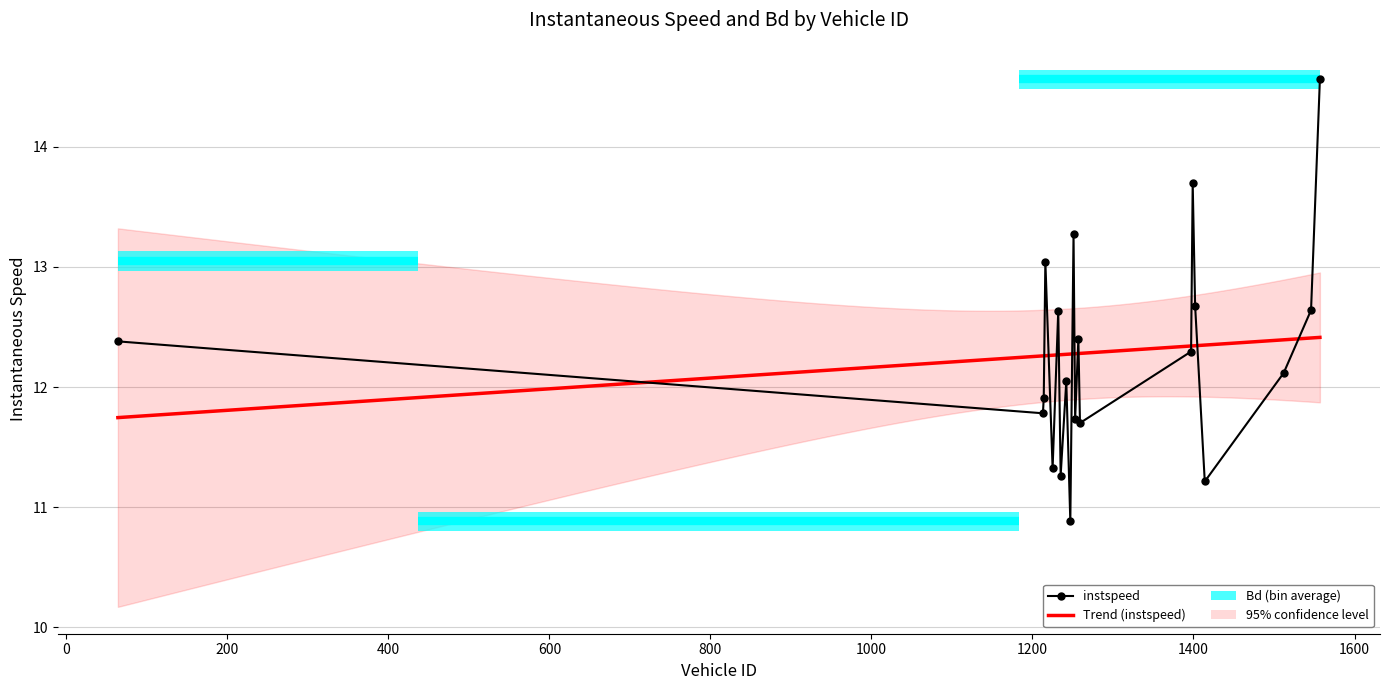

Reading left to right, transcribe all the data shown in this chart.

64.0=12.4	1213.0=11.8	1214.0=11.9	1216.0=13.0	1225.0=11.3	1232.0=12.6	1235.0=11.3	1242.0=12.0	1247.0=10.9	1251.0=13.3	1253.0=11.7	1257.0=12.4	1259.0=11.7	1397.0=12.3	1399.0=13.7	1402.0=12.7	1414.0=11.2	1512.0=12.1	1546.0=12.6	1557.0=14.6